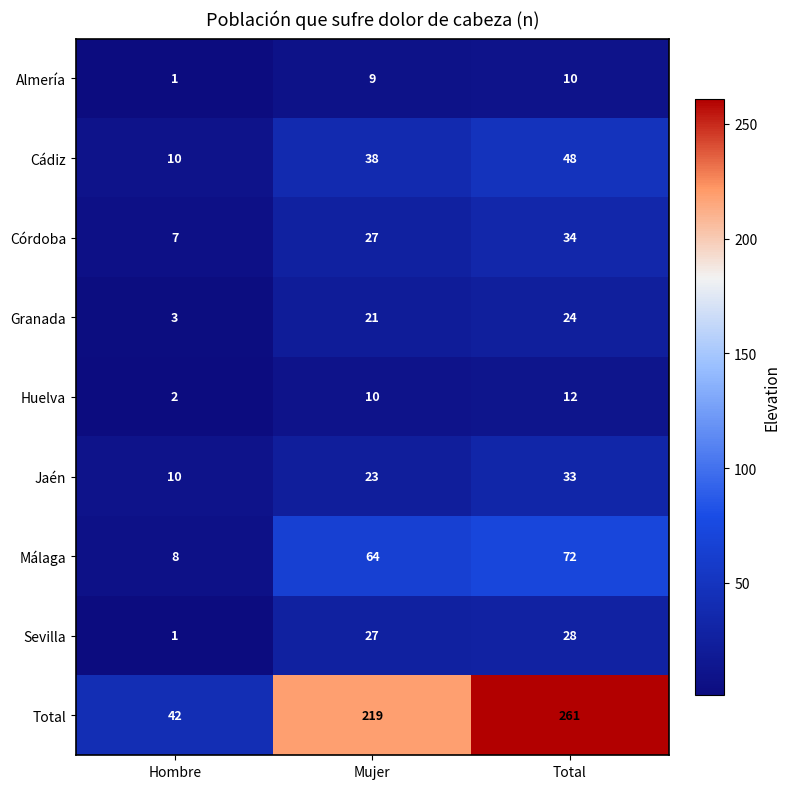

Reading left to right, extract all data points from this chart.

Almería: 1	9	10
Cádiz: 10	38	48
Córdoba: 7	27	34
Granada: 3	21	24
Huelva: 2	10	12
Jaén: 10	23	33
Málaga: 8	64	72
Sevilla: 1	27	28
Total: 42	219	261